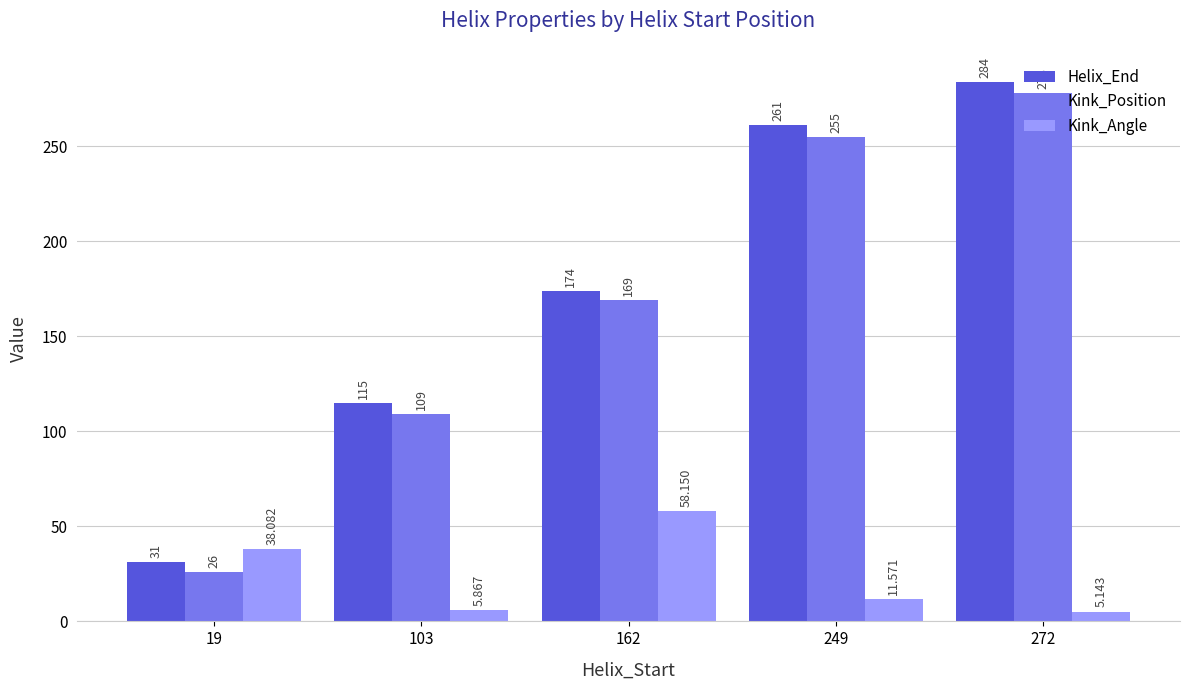

Are the bars grouped side by side (vs. stacked)?

Yes